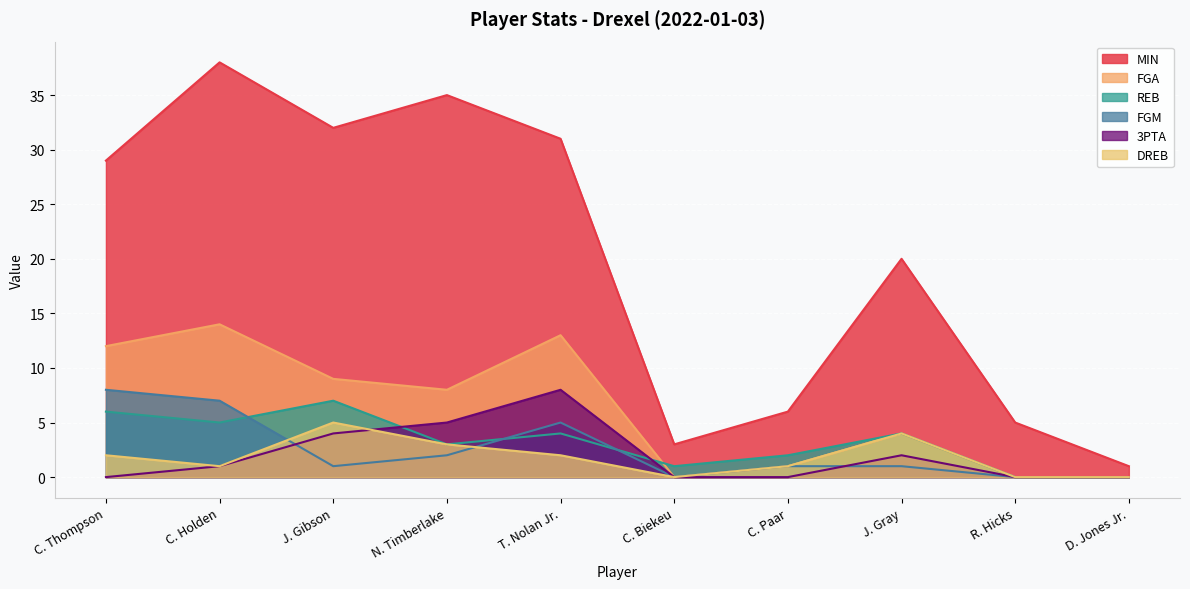

Which series changed the most between C. Thompson and R. Hicks?

MIN